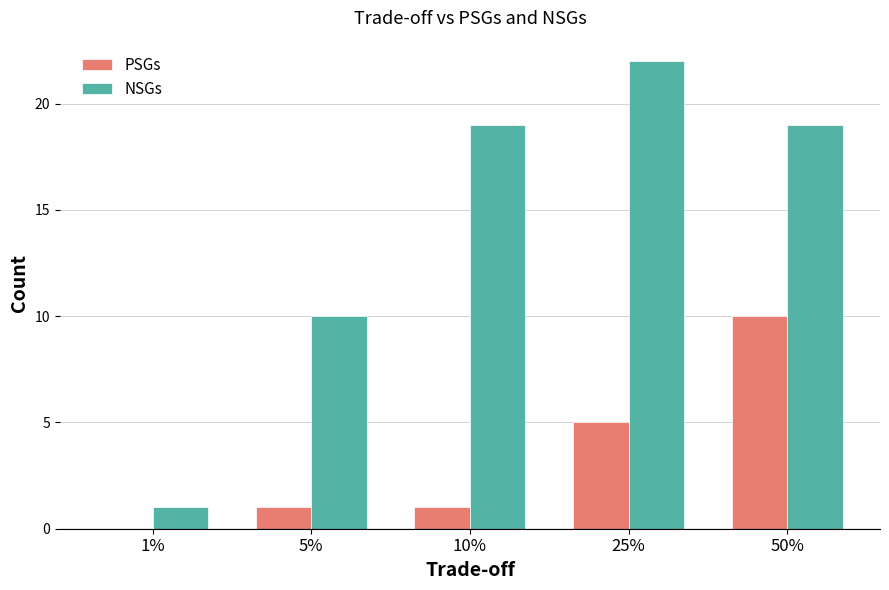

Where is NSGs nearest to the value 11?

5%